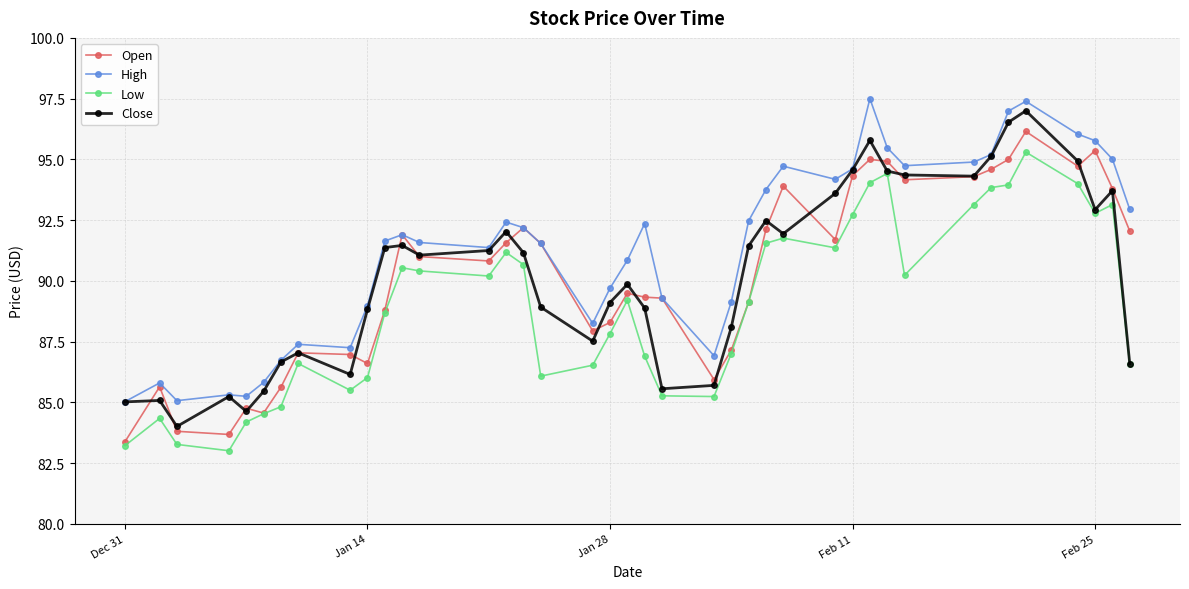

Which series has the largest total across all categories?

High